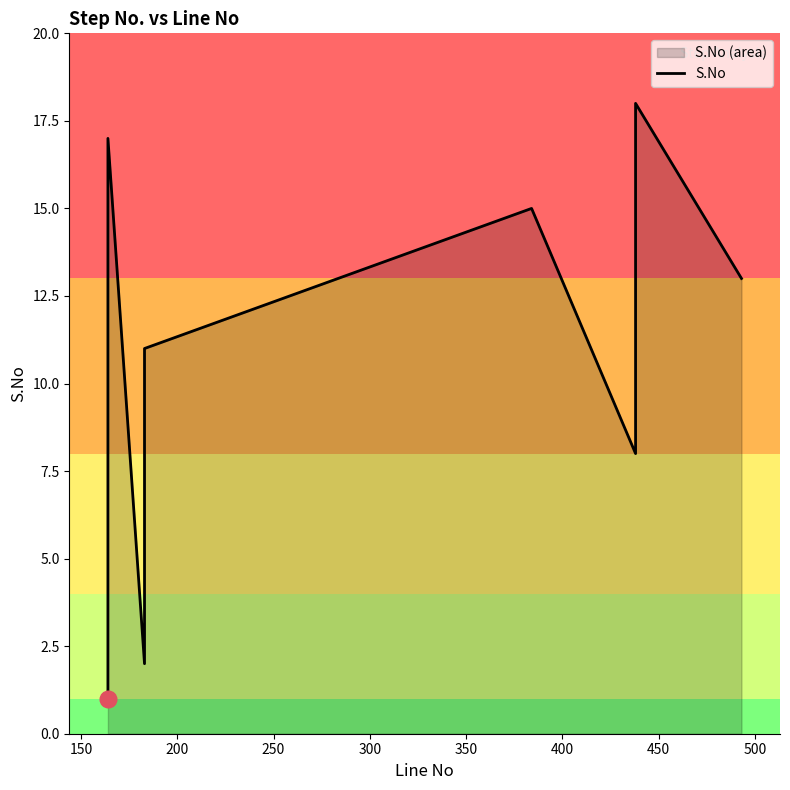

Does the chart have visible grid lines?

No